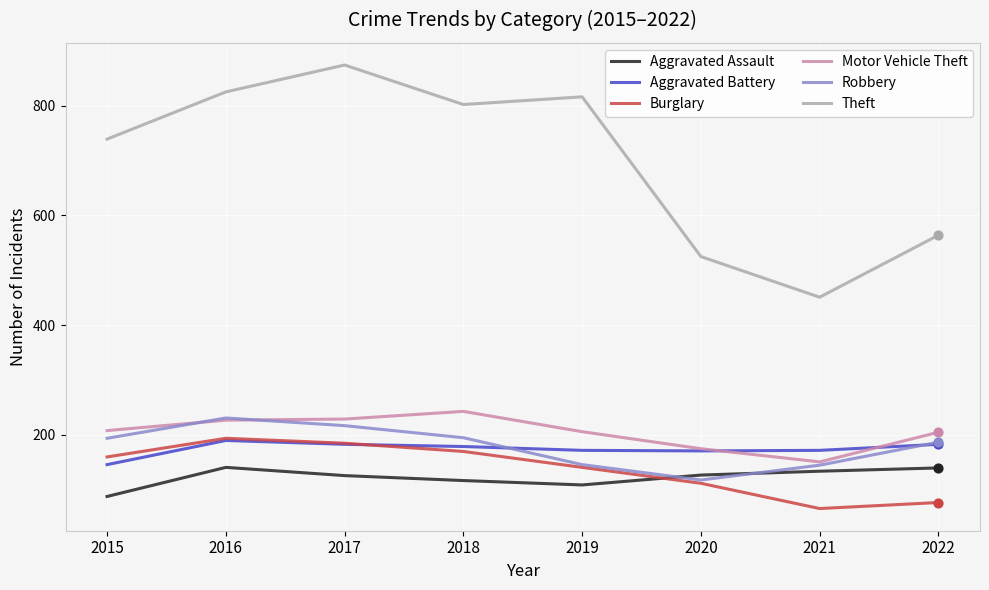

Is the value of Motor Vehicle Theft at 2015 greater than the value of Burglary at 2021?

Yes